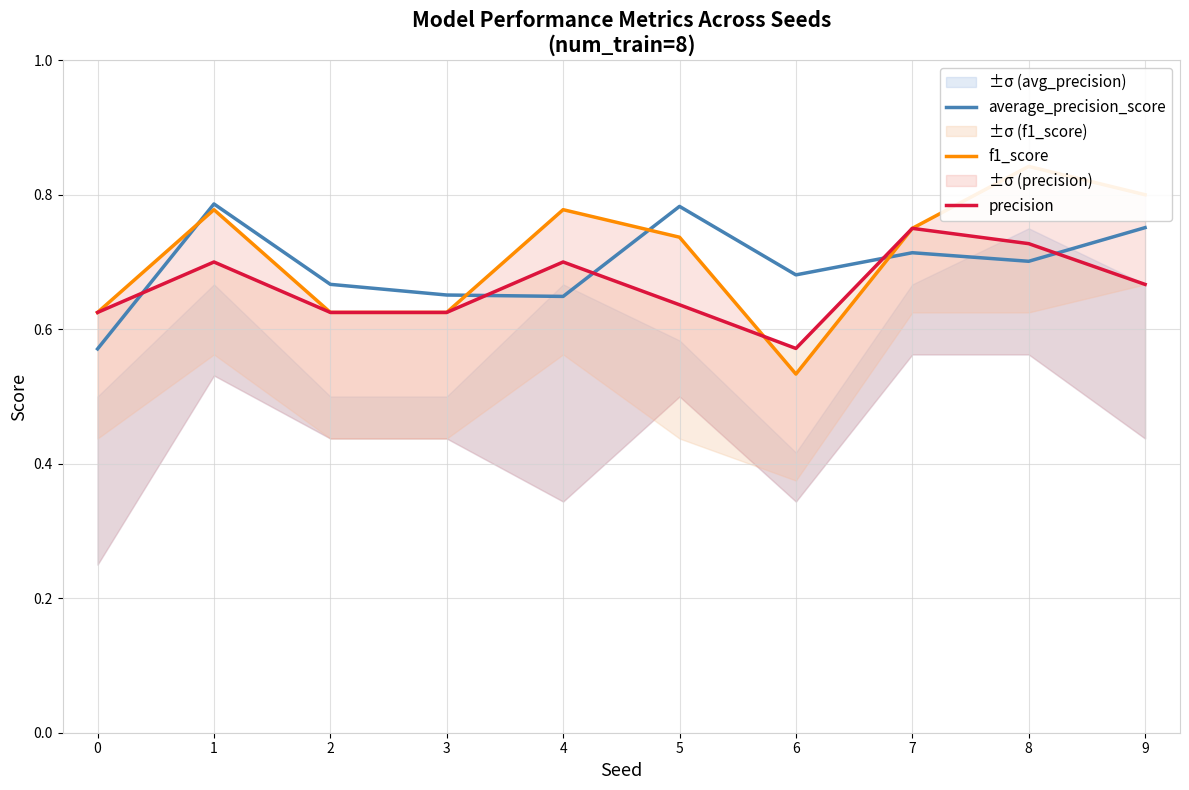

Reading right to left, list all the values displayed in this chart.

average_precision_score: 9=0.8	8=0.7	7=0.7	6=0.7	5=0.8	4=0.6	3=0.7	2=0.7	1=0.8	0=0.6
f1_score: 9=0.8	8=0.8	7=0.8	6=0.5	5=0.7	4=0.8	3=0.6	2=0.6	1=0.8	0=0.6
precision: 9=0.7	8=0.7	7=0.8	6=0.6	5=0.6	4=0.7	3=0.6	2=0.6	1=0.7	0=0.6